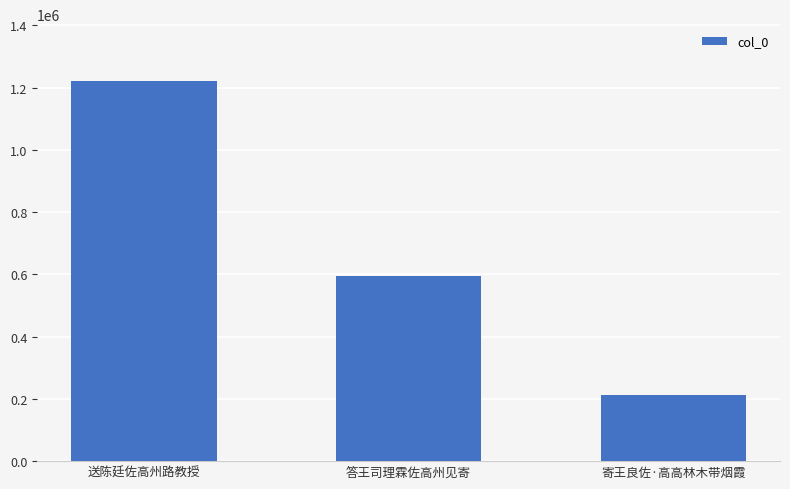

What is the approximate value at 送陈廷佐高州路教授?

1220476